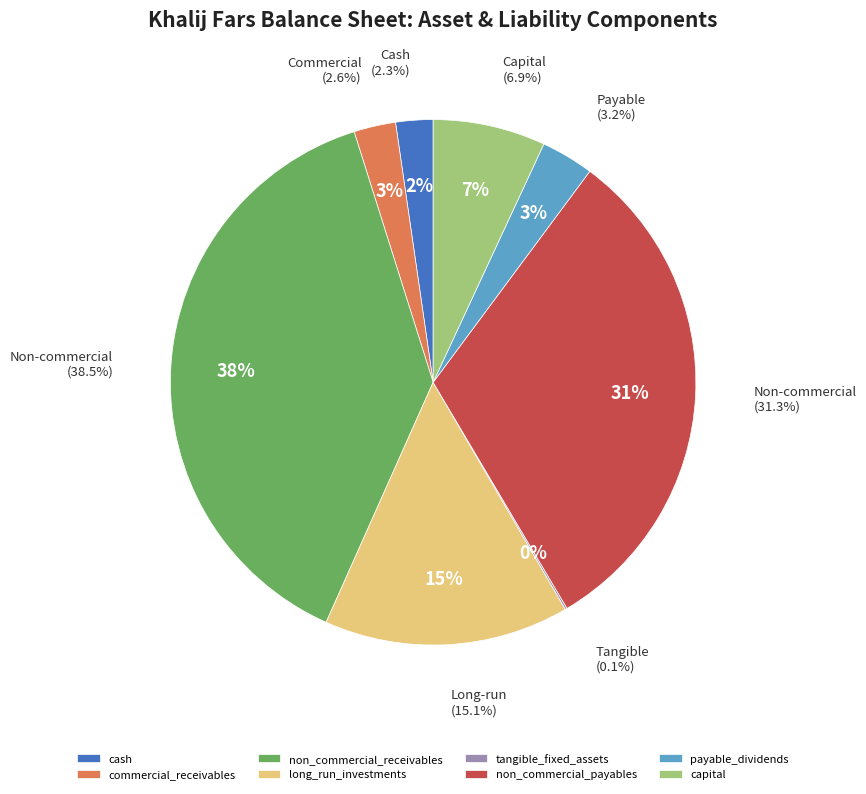

Between long_term_receivables and capital, which is larger?

capital